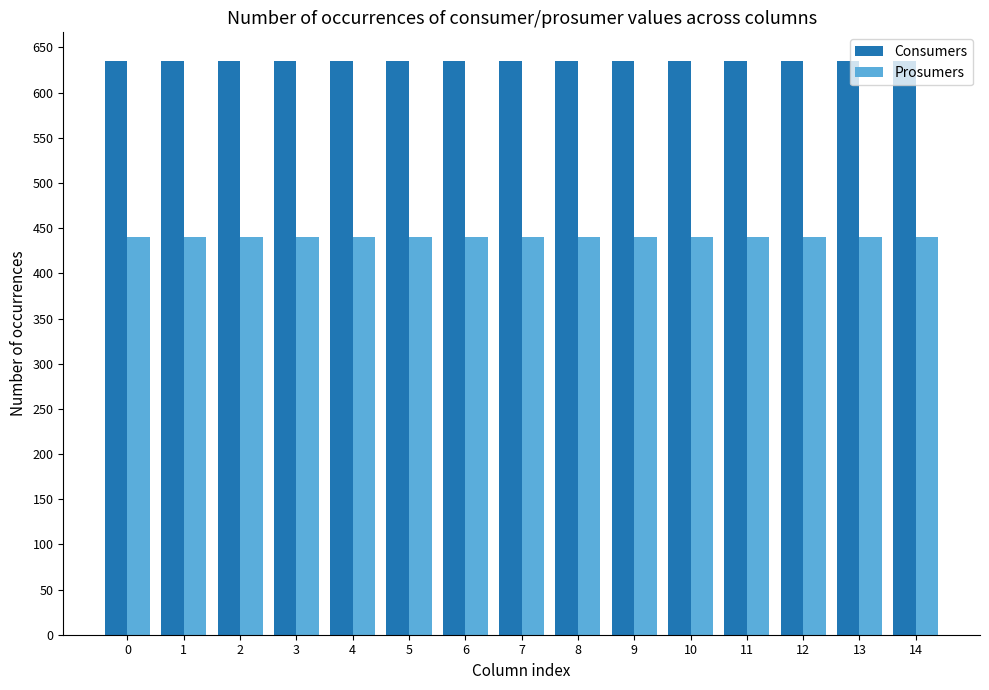

Rank the series by their average value, from lowest to highest.

Prosumers, Consumers